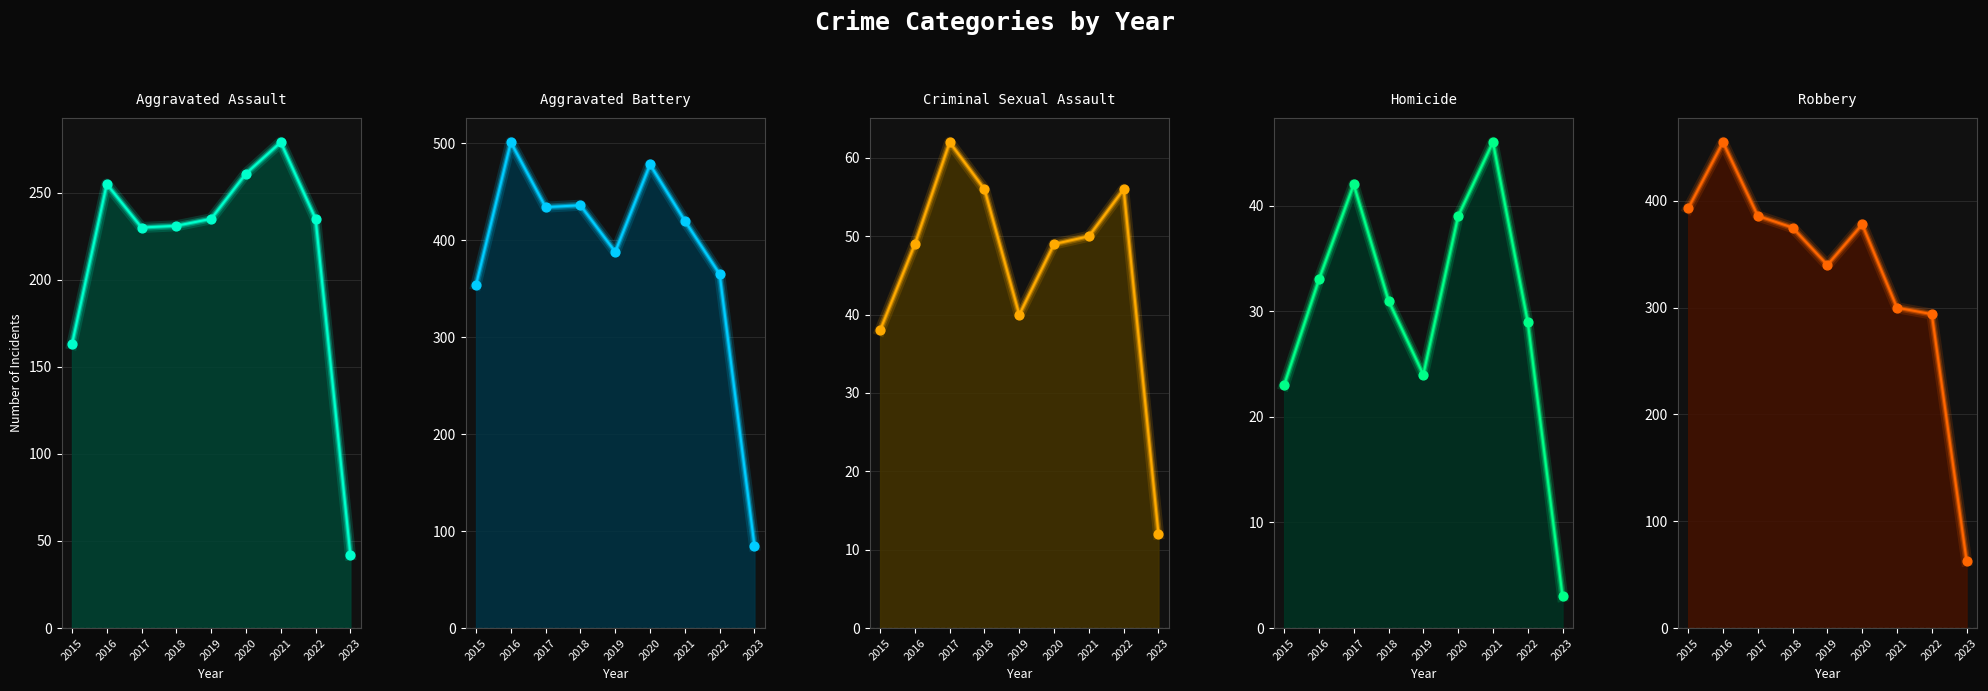

At how many categories does at least one series exceed 424?

4